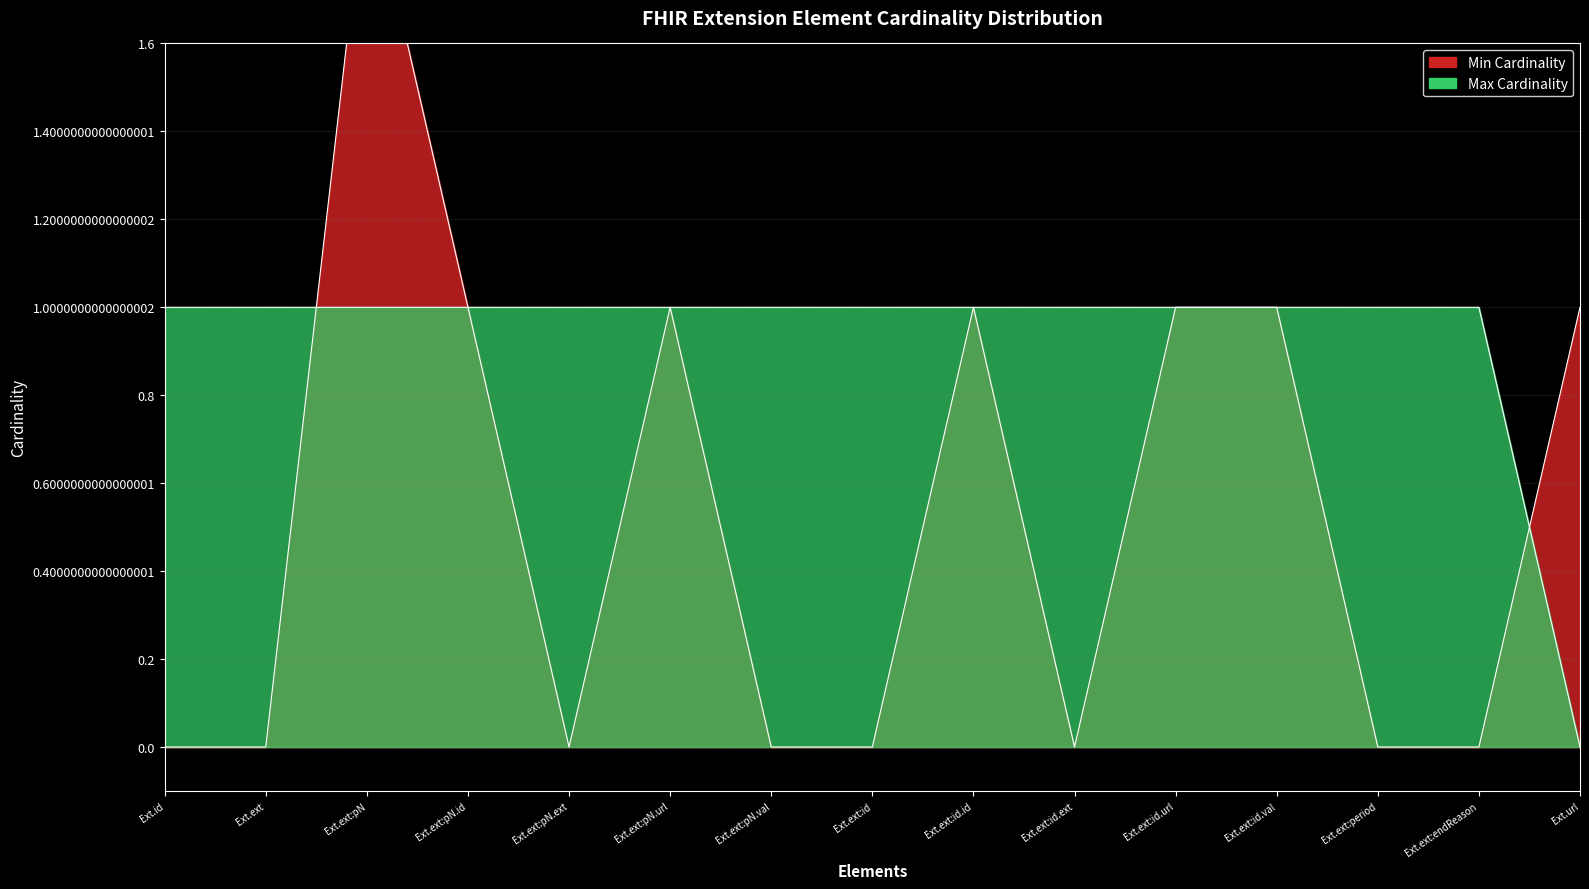

In Min Cardinality, how many points are lower than both neighbors (excluding endpoints)?

2